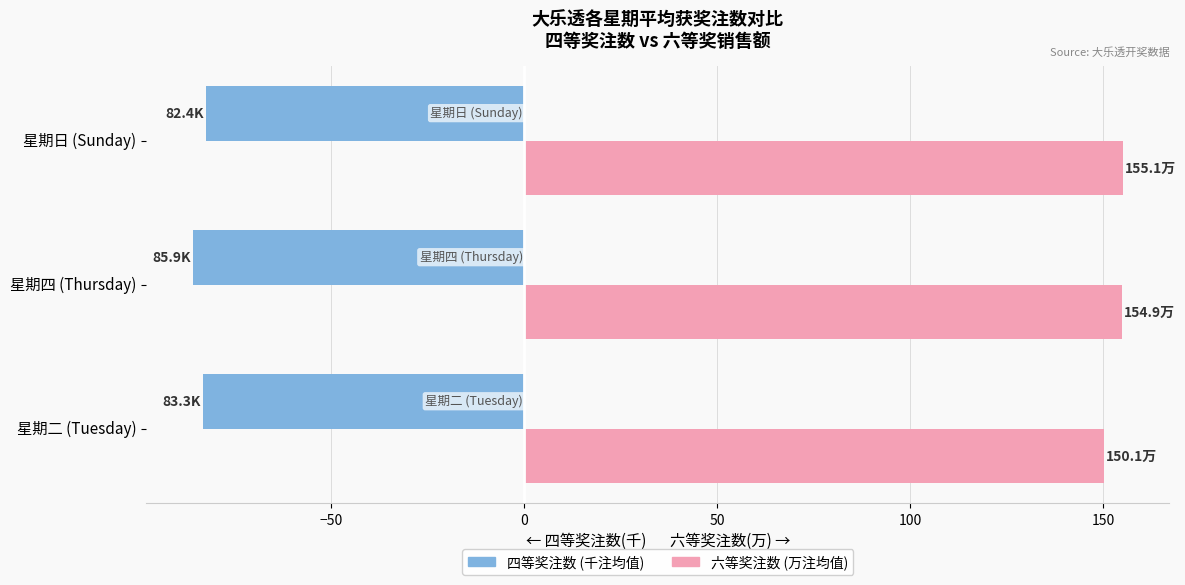

What is the greatest value displayed?

155.1